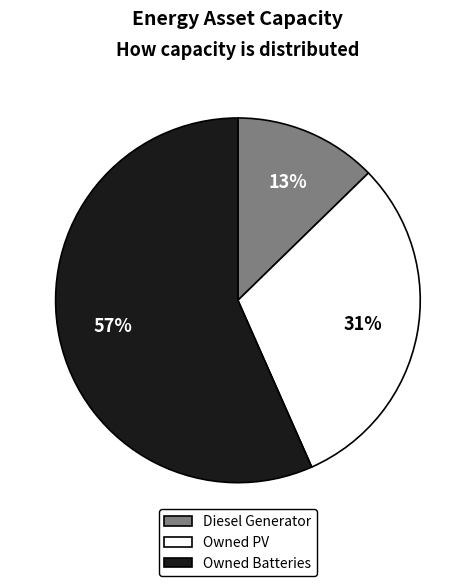

To the nearest percent, what is the combined percentage of Owned Batteries and Diesel Generator?

69%